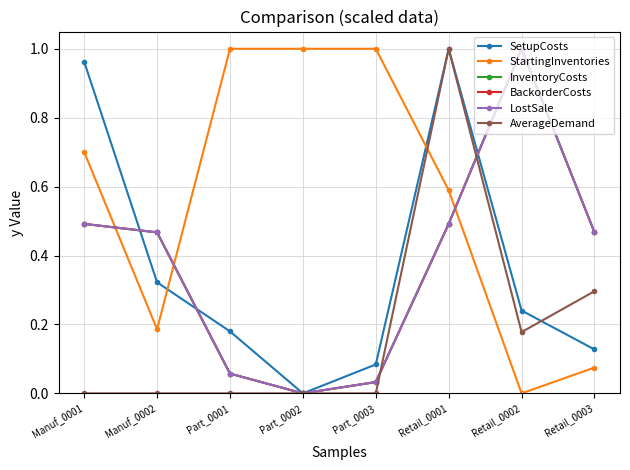

True or false: AverageDemand has a value of 0.5 at Part_0002.

False